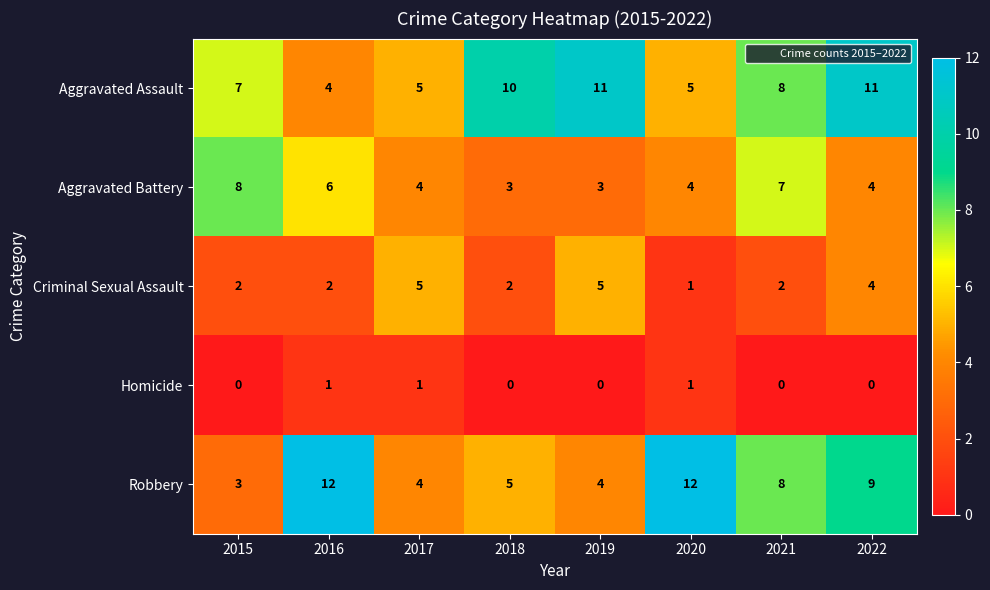

How many series are shown in this chart?

5